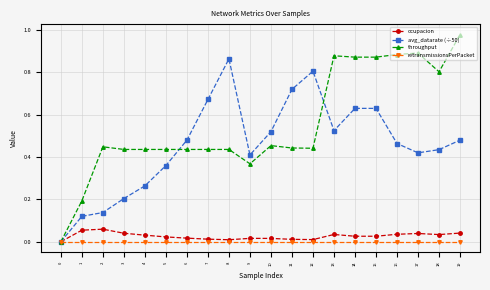

Does the chart display data point markers on the line(s)?

Yes